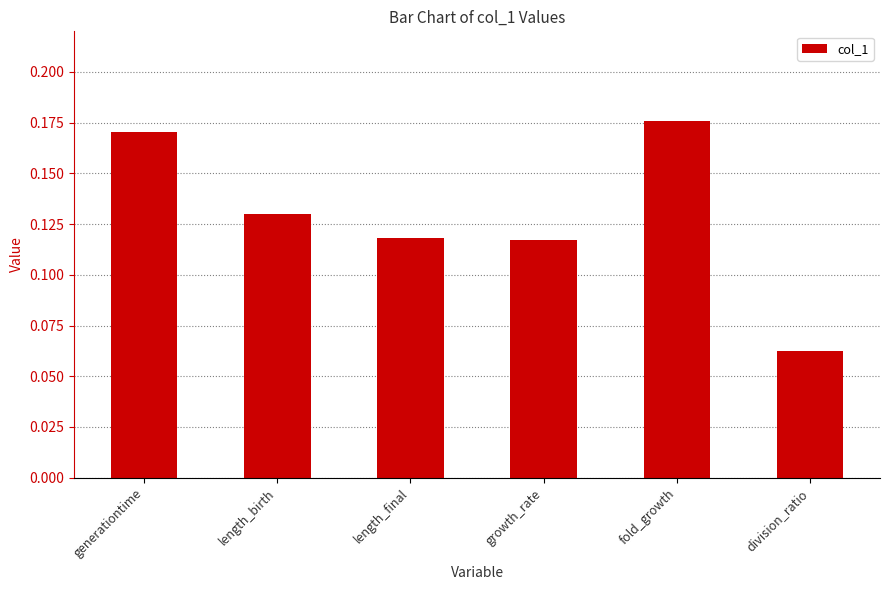

How many values are between 0 and 1?

6